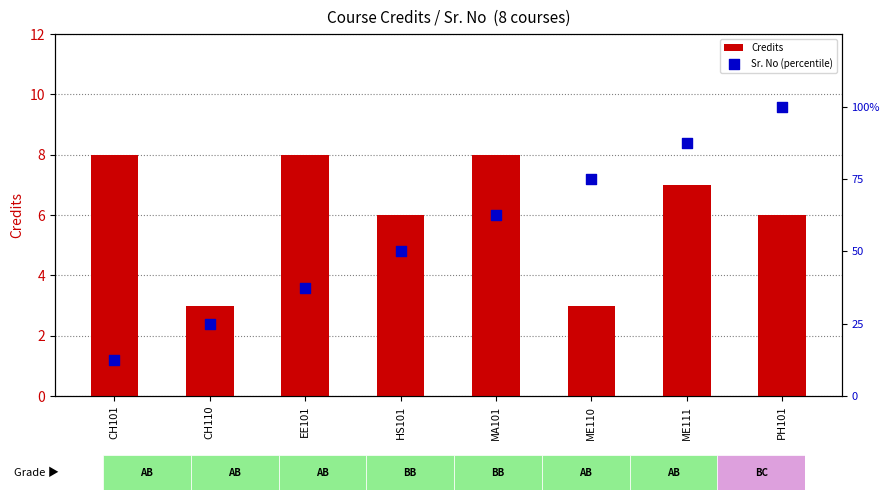

Which series has the largest Y range (max minus min)?

Sr. No (percentile)